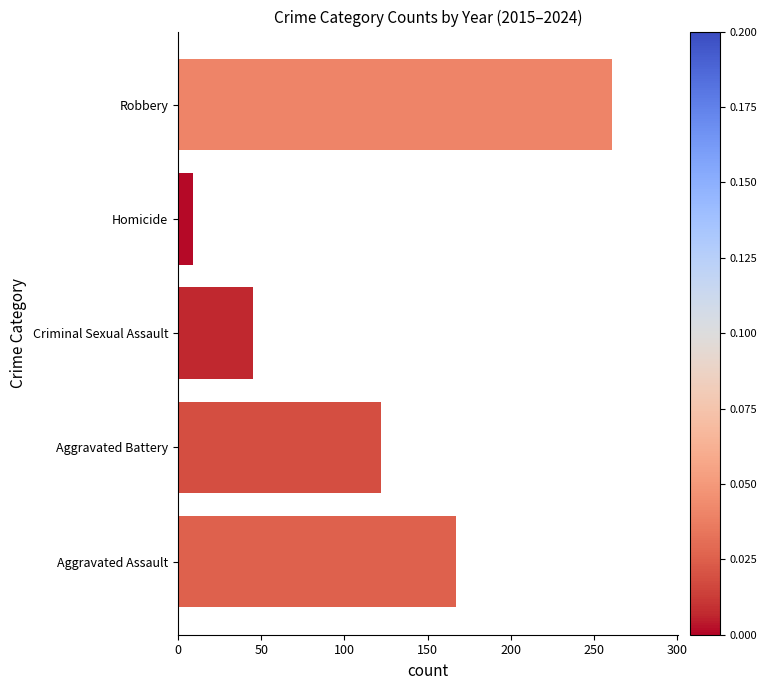

Are the bars horizontal?

Yes